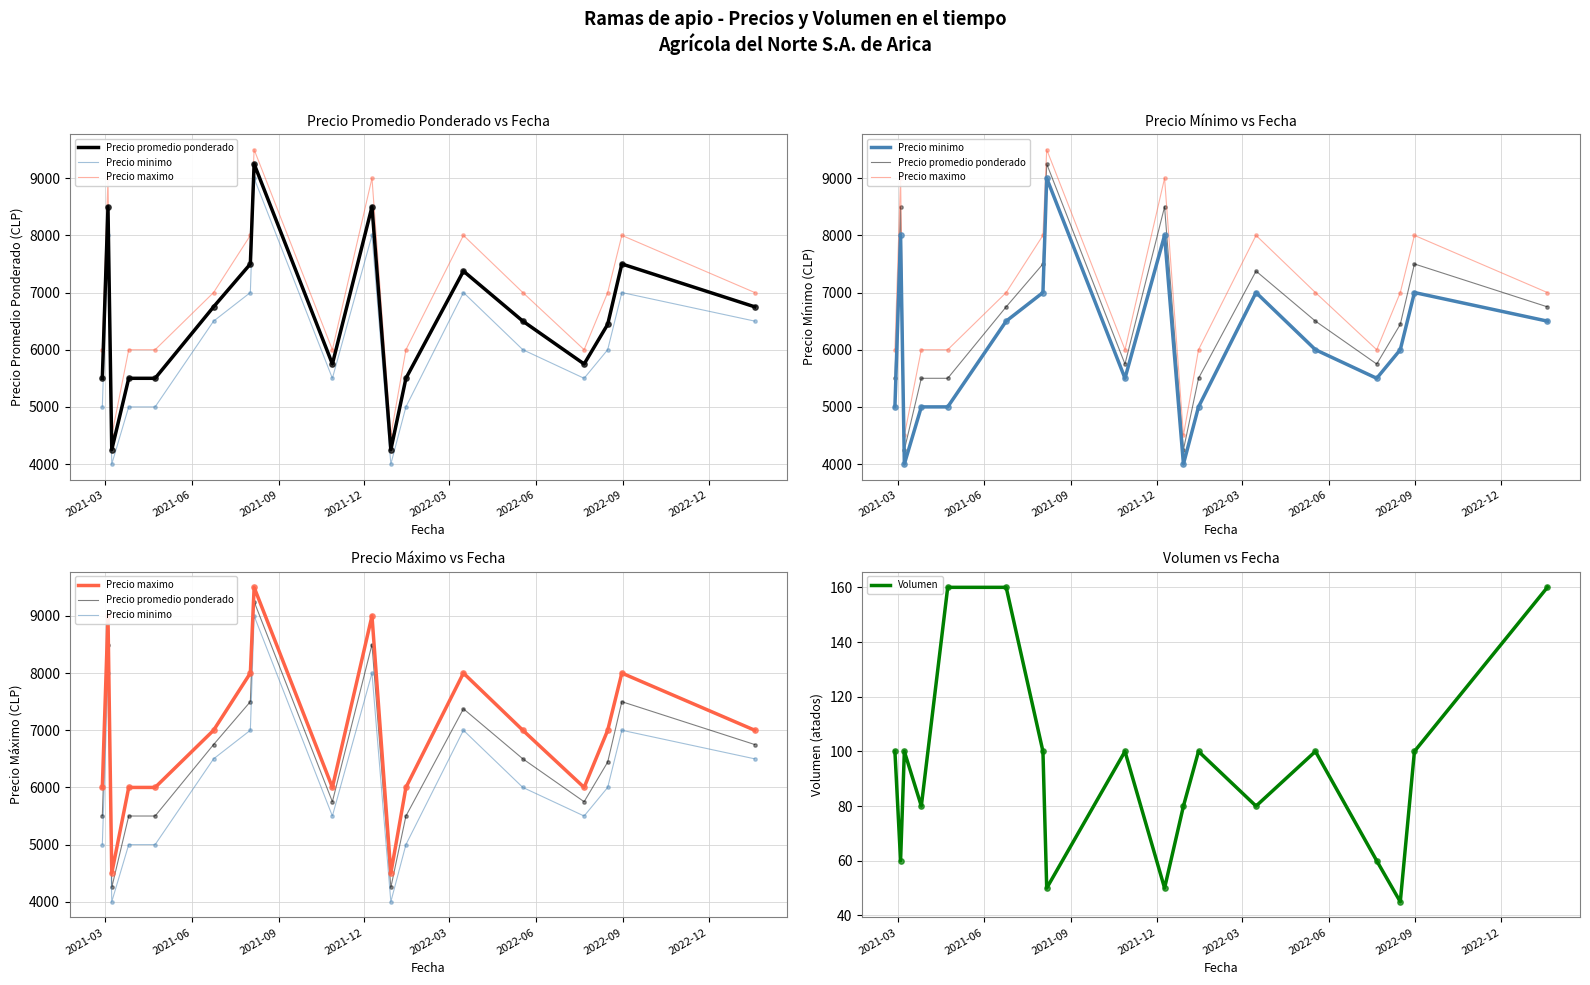

What is the minimum value for Volumen?

45